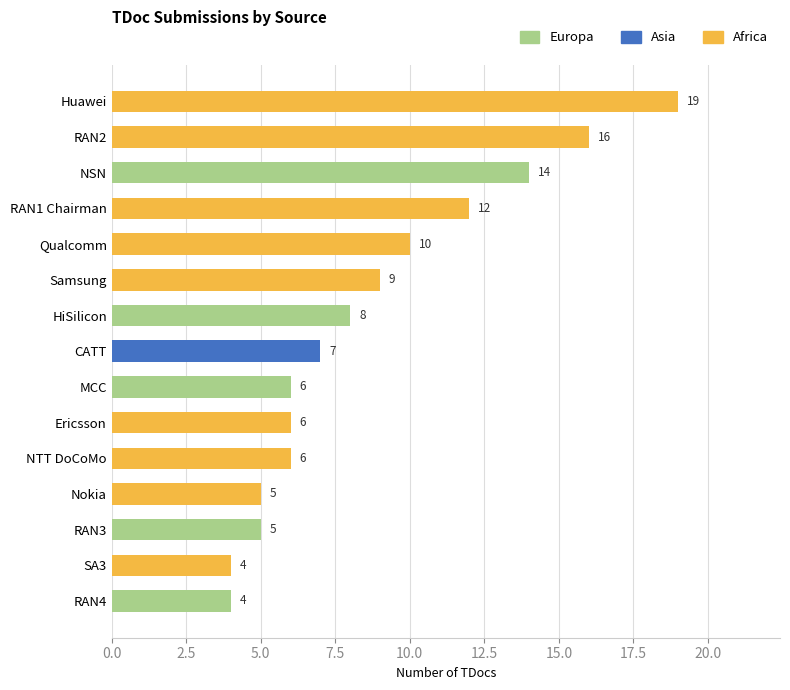

What is the maximum value for Europa?

14